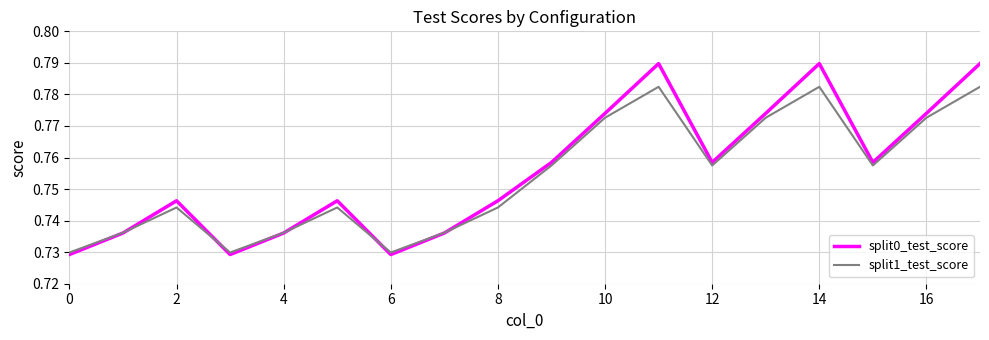

Which series has the largest range (max minus min)?

split0_test_score